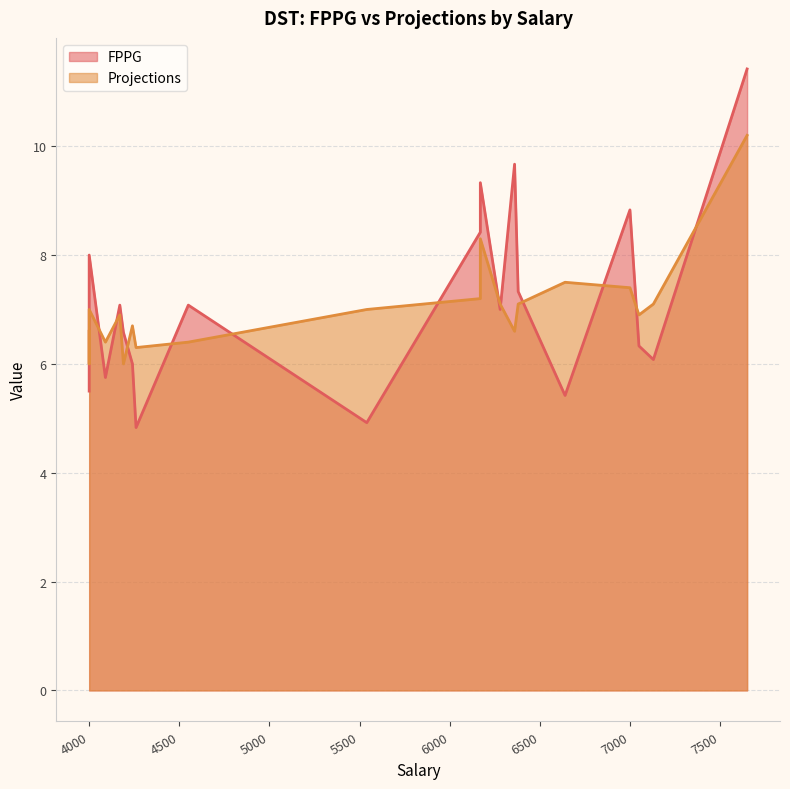

Does the chart display data point markers on the line(s)?

No